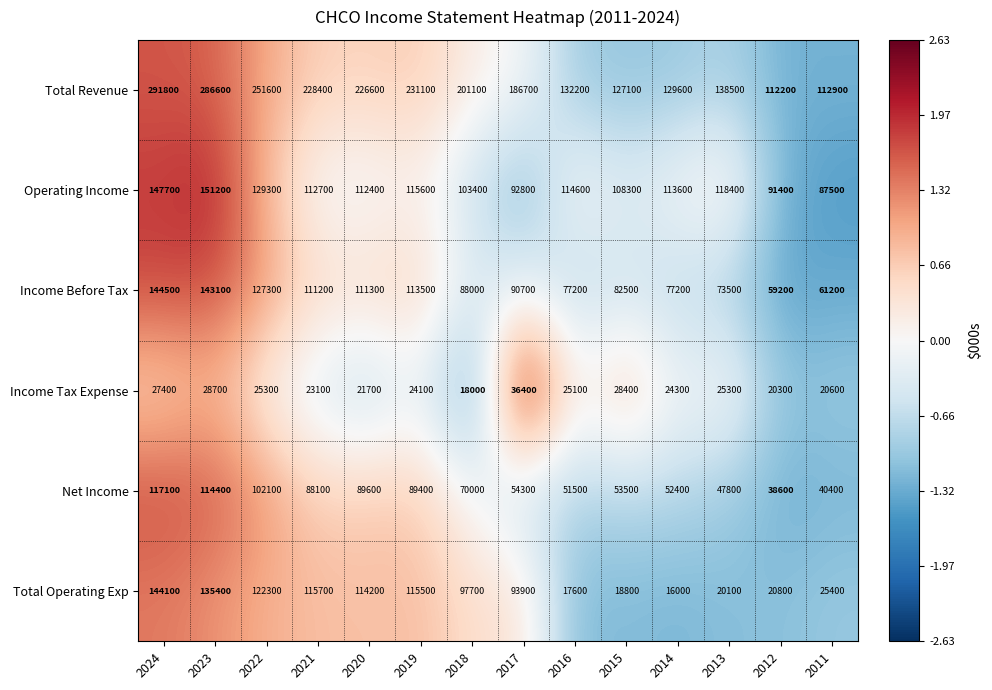

How many categories are shown in the chart?

14